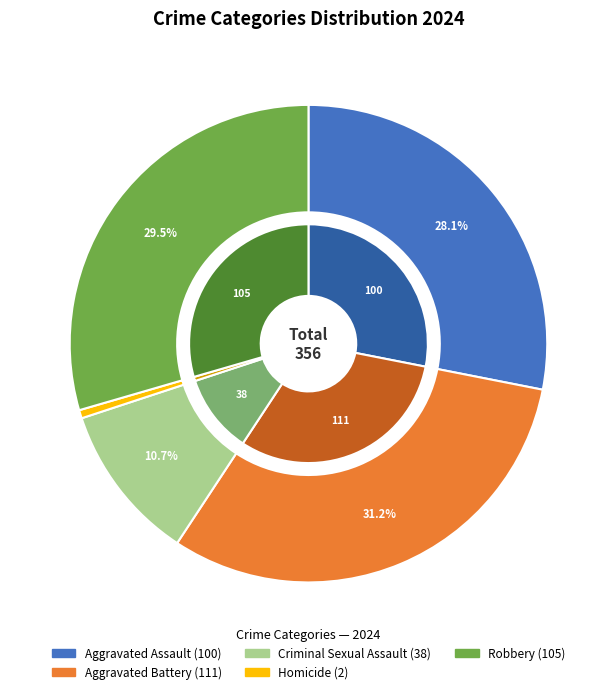

Rank the categories by value from highest to lowest.

Aggravated Battery, Robbery, Aggravated Assault, Criminal Sexual Assault, Homicide